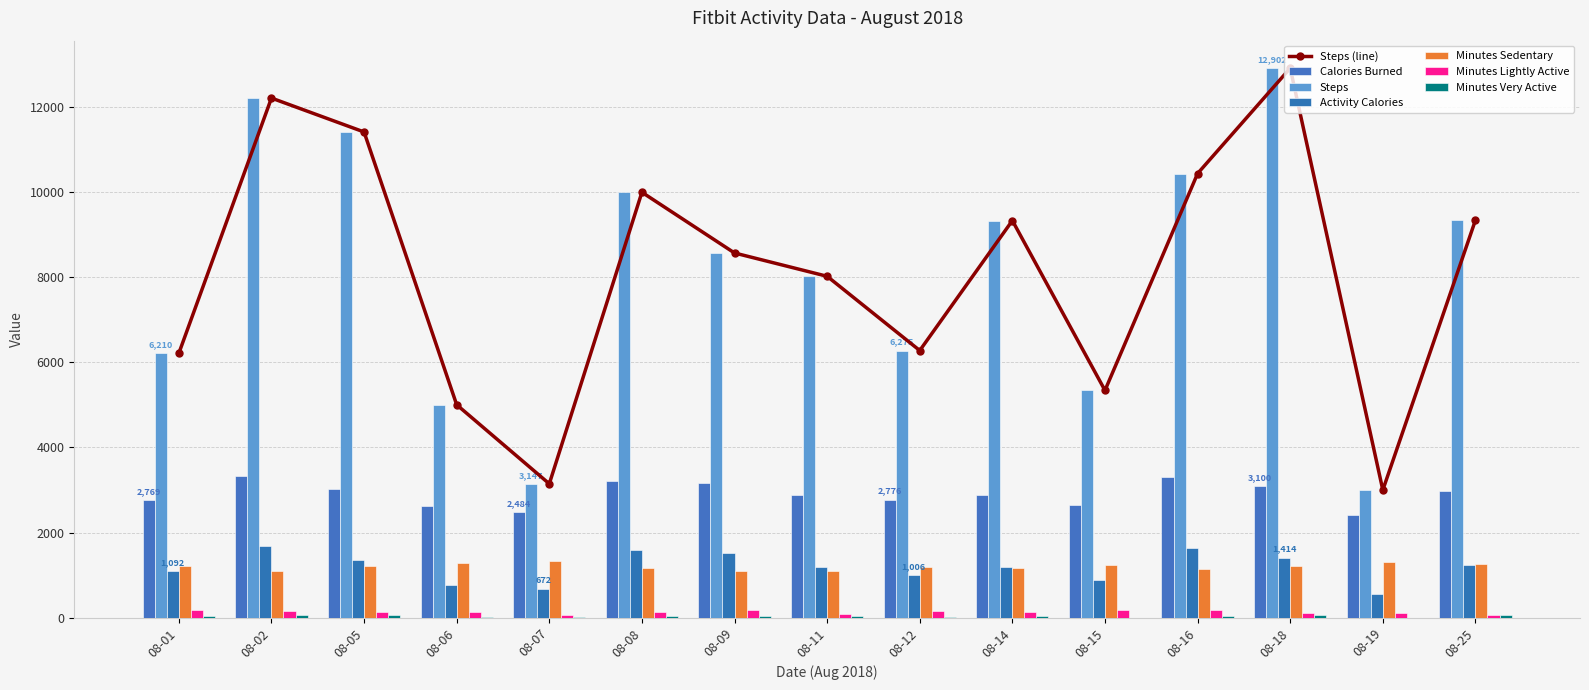

Reading right to left, transcribe all the data shown in this chart.

Calories Burned: 08-25=2983	08-19=2407	08-18=3100	08-16=3313	08-15=2656	08-14=2884	08-12=2776	08-11=2892	08-09=3176	08-08=3209	08-07=2484	08-06=2631	08-05=3027	08-02=3336	08-01=2769
Steps: 08-25=9334	08-19=3001	08-18=12902	08-16=10429	08-15=5339	08-14=9325	08-12=6275	08-11=8017	08-09=8564	08-08=9989	08-07=3147	08-06=5002	08-05=11404	08-02=12200	08-01=6210
Activity Calories: 08-25=1242	08-19=572	08-18=1414	08-16=1630	08-15=896	08-14=1189	08-12=1006	08-11=1190	08-09=1512	08-08=1597	08-07=672	08-06=779	08-05=1366	08-02=1685	08-01=1092
Minutes Sedentary: 08-25=1258	08-19=1314	08-18=1221	08-16=1158	08-15=1240	08-14=1169	08-12=1189	08-11=1102	08-09=1107	08-08=1170	08-07=1335	08-06=1295	08-05=1217	08-02=1101	08-01=1217
Minutes Lightly Active: 08-25=79	08-19=126	08-18=119	08-16=194	08-15=191	08-14=137	08-12=158	08-11=90	08-09=188	08-08=148	08-07=64	08-06=130	08-05=128	08-02=165	08-01=179
Minutes Very Active: 08-25=68	08-19=0	08-18=72	08-16=53	08-15=1	08-14=46	08-12=12	08-11=51	08-09=41	08-08=56	08-07=27	08-06=10	08-05=60	08-02=78	08-01=42